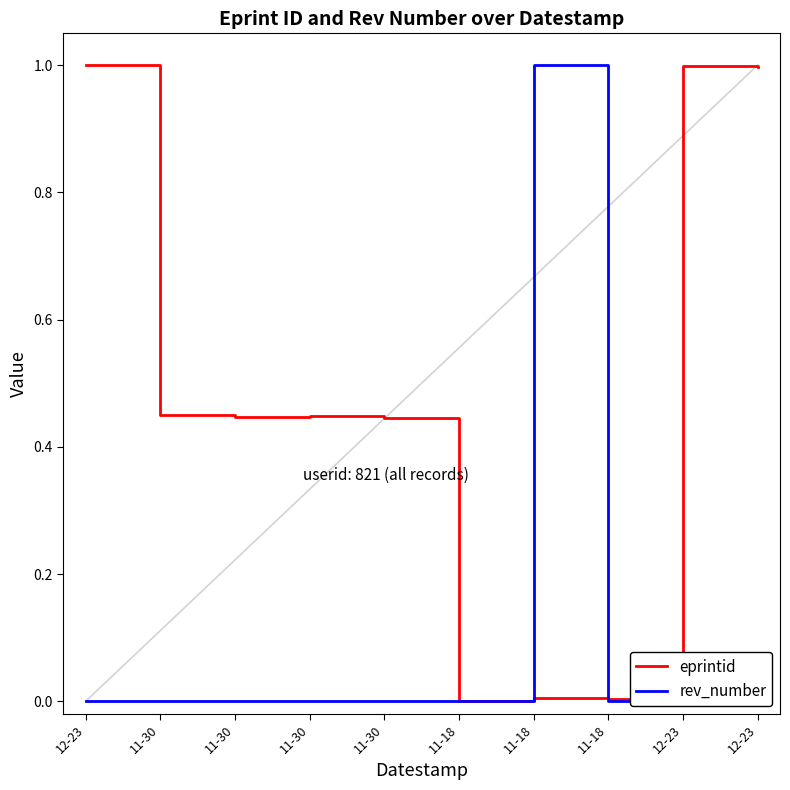

How many intersections are there between eprintid and rev_number?

1